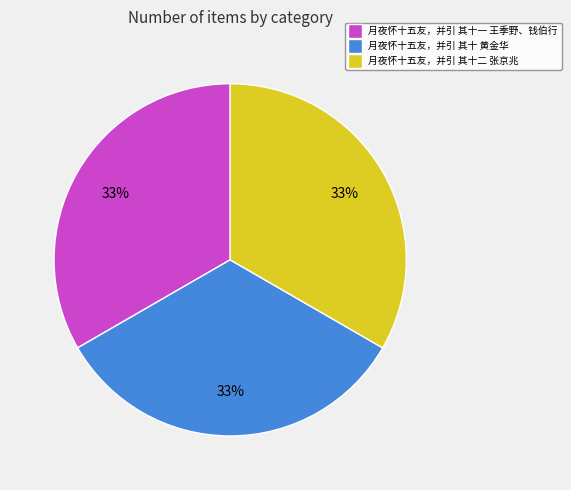

Approximately how many times larger is the value at 月夜怀十五友，并引 其十 黄金华 compared to 月夜怀十五友，并引 其十一 王季野、钱伯行?

1.0